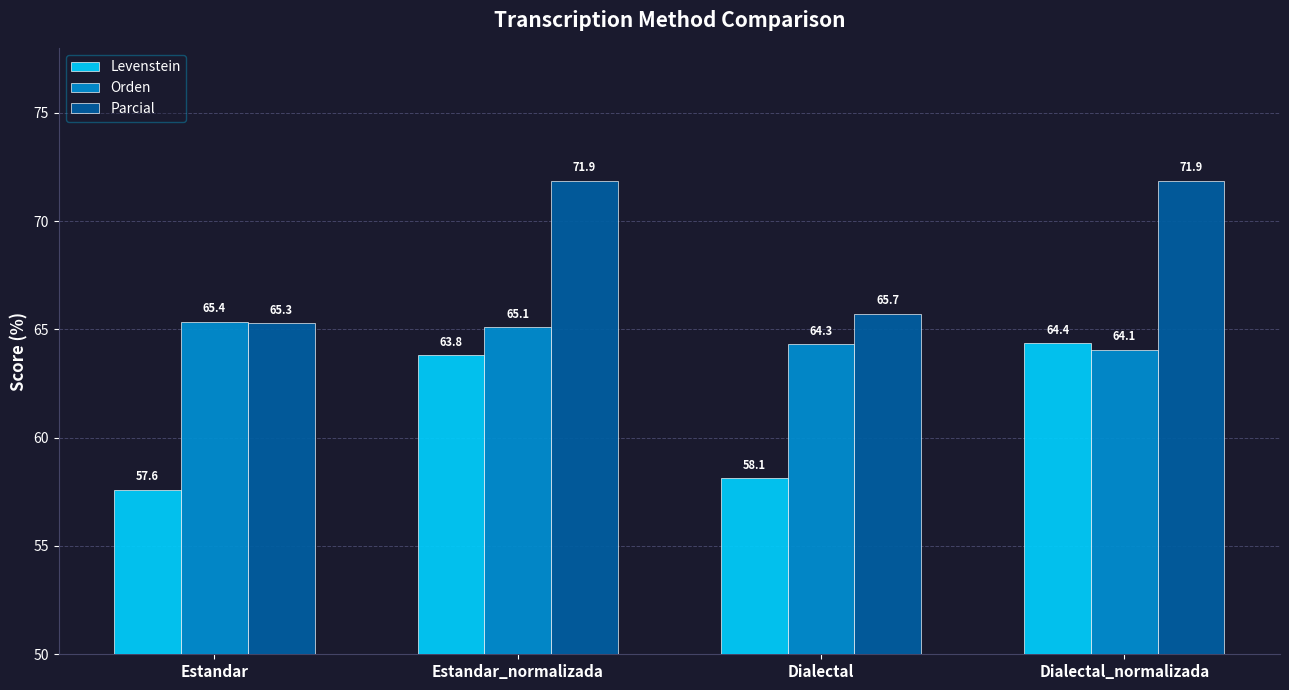

Which series has the largest total across all categories?

Parcial